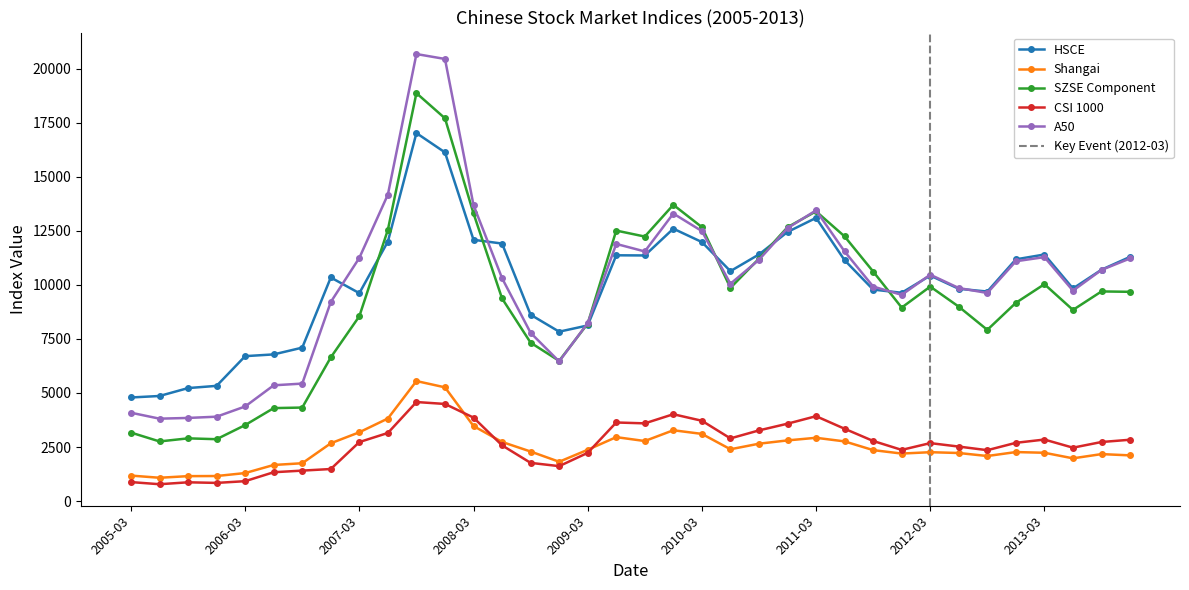

What is the sum of all Shangai values?

90080.2